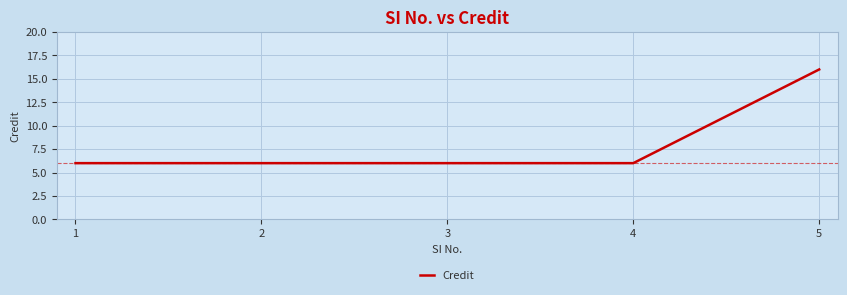

Count the number of data series in this chart.

1